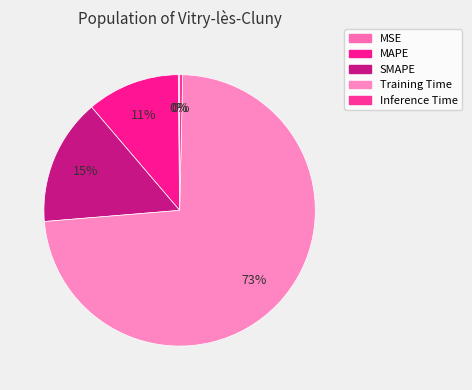

The MAPE slice represents 20% of the pie. True or false?

False